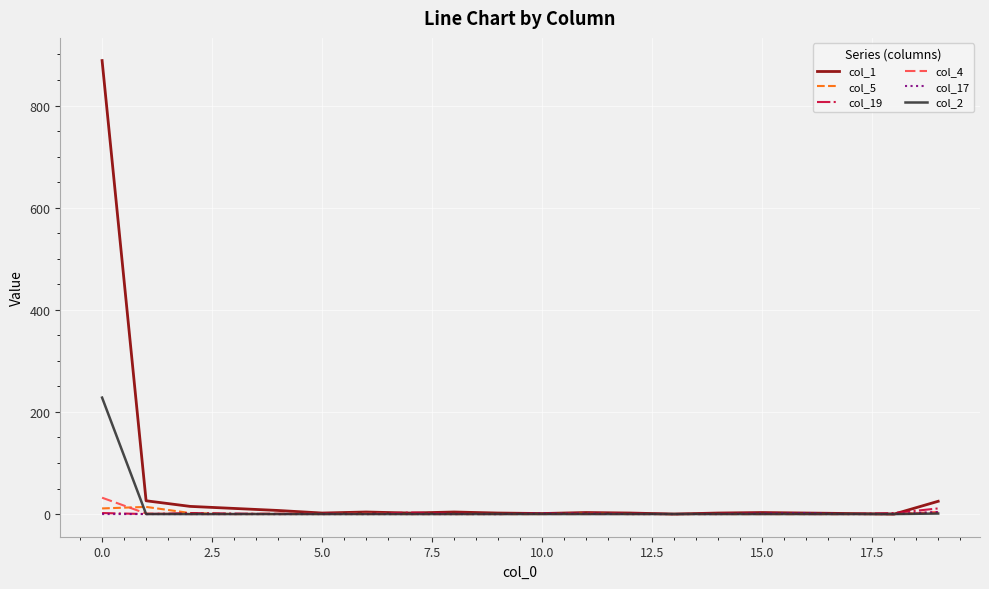

What is the maximum value shown in the chart?

888